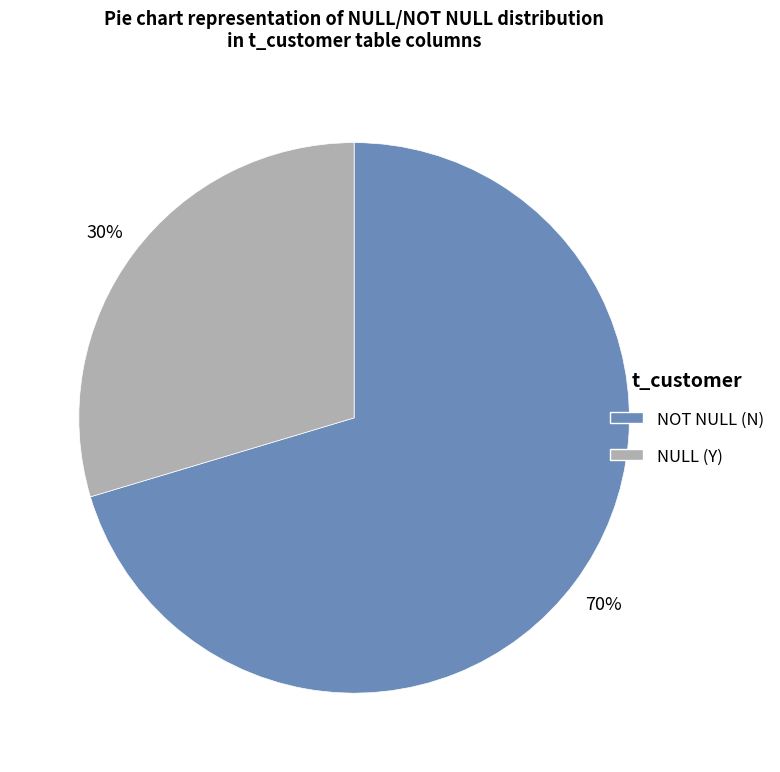

Which slice is the largest?

NOT NULL (N)